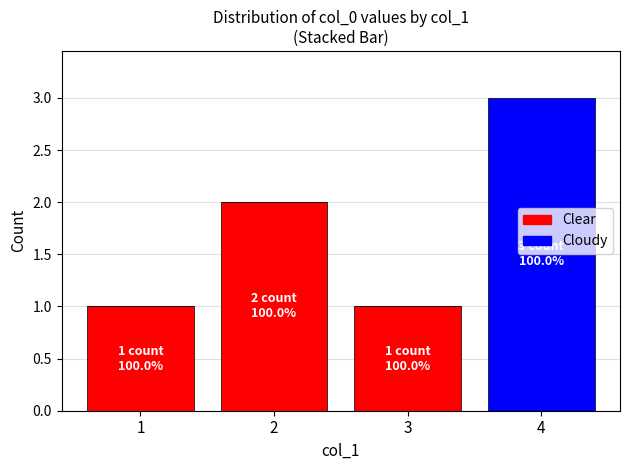

At which category is the sum across all series the highest?

4